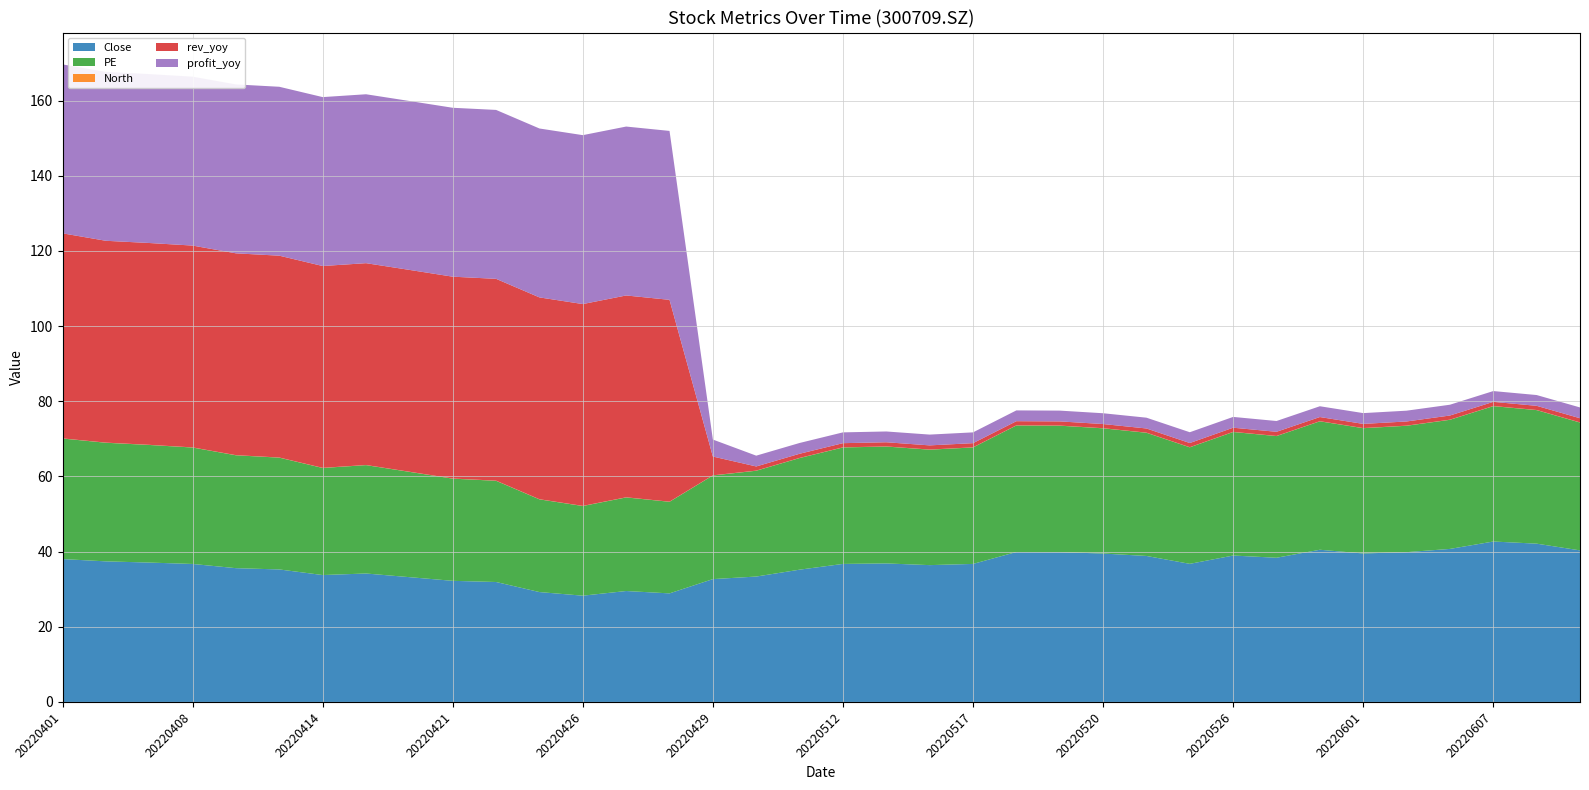

Reading right to left, transcribe all the data shown in this chart.

Close: 20220609=40.3	20220608=42.1	20220607=42.7	20220606=40.7	20220602=39.9	20220601=39.5	20220531=40.5	20220527=38.4	20220526=39.0	20220525=36.7	20220523=38.8	20220520=39.5	20220519=39.9	20220518=39.9	20220517=36.7	20220516=36.4	20220513=36.9	20220512=36.7	20220511=35.2	20220506=33.4	20220429=32.7	20220428=28.9	20220427=29.5	20220426=28.3	20220425=29.2	20220422=31.9	20220421=32.2	20220420=33.2	20220419=34.2	20220414=33.8	20220412=35.2	20220411=35.6	20220408=36.7	20220407=37.1	20220406=37.4	20220401=38.0
PE: 20220609=34.0	20220608=35.5	20220607=36.0	20220606=34.4	20220602=33.6	20220601=33.3	20220531=34.2	20220527=32.4	20220526=32.9	20220525=31.0	20220523=32.8	20220520=33.3	20220519=33.6	20220518=33.7	20220517=31.0	20220516=30.7	20220513=31.1	20220512=31.0	20220511=29.7	20220506=28.2	20220429=27.6	20220428=24.4	20220427=24.9	20220426=23.9	20220425=24.7	20220422=26.9	20220421=27.2	20220420=28.0	20220419=28.8	20220414=28.5	20220412=29.7	20220411=30.0	20220408=31.0	20220407=31.3	20220406=31.6	20220401=32.1
North: 20220609=0.0	20220608=0.0	20220607=0.0	20220606=0.0	20220602=0.0	20220601=0.0	20220531=0.0	20220527=0.0	20220526=0.0	20220525=0.0	20220523=0.0	20220520=0.0	20220519=0.0	20220518=0.0	20220517=0.0	20220516=0.0	20220513=0.0	20220512=0.0	20220511=0.0	20220506=0.0	20220429=0.0	20220428=0.0	20220427=0.0	20220426=0.0	20220425=0.0	20220422=0.0	20220421=0.0	20220420=0.0	20220419=0.0	20220414=0.0	20220412=0.0	20220411=0.0	20220408=0.0	20220407=0.0	20220406=0.0	20220401=0.0
rev_yoy: 20220609=1.1	20220608=1.1	20220607=1.1	20220606=1.1	20220602=1.1	20220601=1.1	20220531=1.1	20220527=1.1	20220526=1.1	20220525=1.1	20220523=1.1	20220520=1.1	20220519=1.1	20220518=1.1	20220517=1.1	20220516=1.1	20220513=1.1	20220512=1.1	20220511=1.1	20220506=1.1	20220429=5.0	20220428=53.7	20220427=53.7	20220426=53.7	20220425=53.7	20220422=53.7	20220421=53.7	20220420=53.7	20220419=53.7	20220414=53.7	20220412=53.7	20220411=53.7	20220408=53.7	20220407=53.7	20220406=53.7	20220401=54.6
profit_yoy: 20220609=2.9	20220608=2.9	20220607=2.9	20220606=2.9	20220602=2.9	20220601=2.9	20220531=2.9	20220527=2.9	20220526=2.9	20220525=2.9	20220523=2.9	20220520=2.9	20220519=2.9	20220518=2.9	20220517=2.9	20220516=2.9	20220513=2.9	20220512=2.9	20220511=2.9	20220506=2.9	20220429=4.5	20220428=44.9	20220427=44.9	20220426=44.9	20220425=44.9	20220422=44.9	20220421=44.9	20220420=44.9	20220419=44.9	20220414=44.9	20220412=44.9	20220411=44.9	20220408=44.9	20220407=44.9	20220406=44.9	20220401=44.9